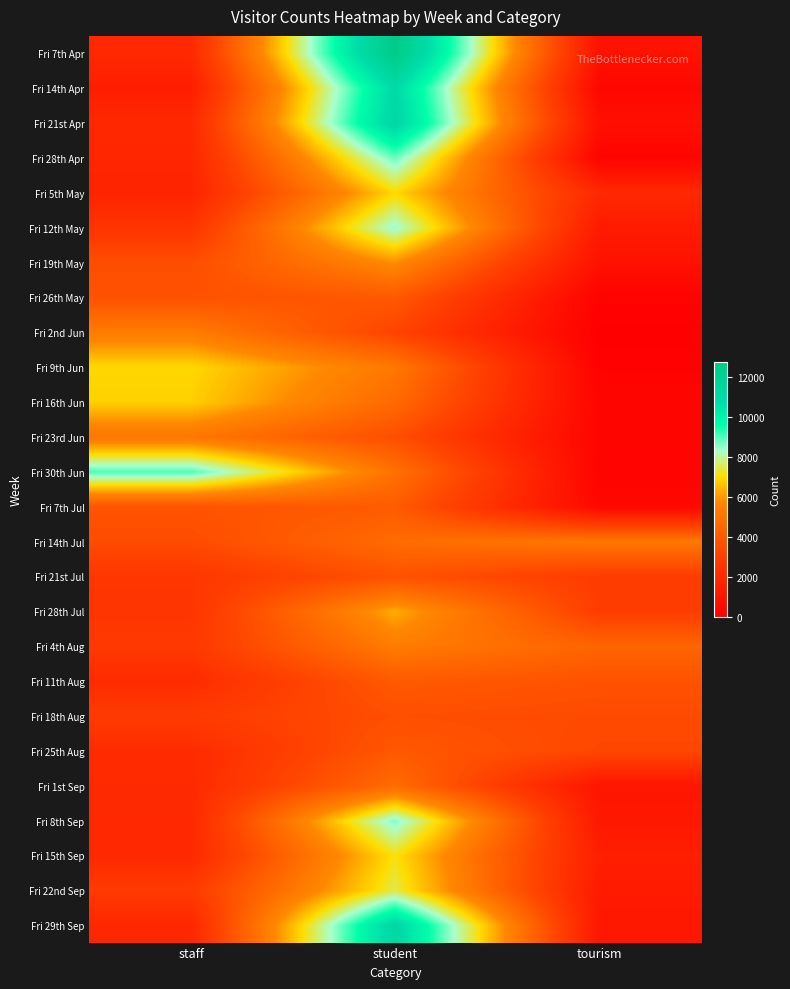

Reading left to right, list all the values displayed in this chart.

Fri 7th Apr: staff=1918	student=12777	tourism=866
Fri 14th Apr: staff=1392	student=11003	tourism=366
Fri 21st Apr: staff=1901	student=11276	tourism=782
Fri 28th Apr: staff=1796	student=8798	tourism=233
Fri 5th May: staff=1678	student=6975	tourism=1944
Fri 12th May: staff=2459	student=8428	tourism=1301
Fri 19th May: staff=3556	student=5831	tourism=850
Fri 26th May: staff=3702	student=3990	tourism=176
Fri 2nd Jun: staff=5314	student=3191	tourism=0
Fri 9th Jun: staff=6975	student=5169	tourism=133
Fri 16th Jun: staff=6833	student=4629	tourism=281
Fri 23rd Jun: staff=5103	student=3602	tourism=260
Fri 30th Jun: staff=9010	student=4916	tourism=212
Fri 7th Jul: staff=3794	student=4062	tourism=414
Fri 14th Jul: staff=3471	student=4697	tourism=5190
Fri 21st Jul: staff=2574	student=3731	tourism=2827
Fri 28th Jul: staff=2496	student=6305	tourism=2888
Fri 4th Aug: staff=2672	student=5320	tourism=4432
Fri 11th Aug: staff=2067	student=4028	tourism=3729
Fri 18th Aug: staff=2774	student=3599	tourism=3428
Fri 25th Aug: staff=2043	student=3973	tourism=3314
Fri 1st Sep: staff=1993	student=4695	tourism=1021
Fri 8th Sep: staff=1915	student=8608	tourism=1160
Fri 15th Sep: staff=1932	student=7127	tourism=1491
Fri 22nd Sep: staff=2748	student=7478	tourism=1275
Fri 29th Sep: staff=1847	student=11248	tourism=1116